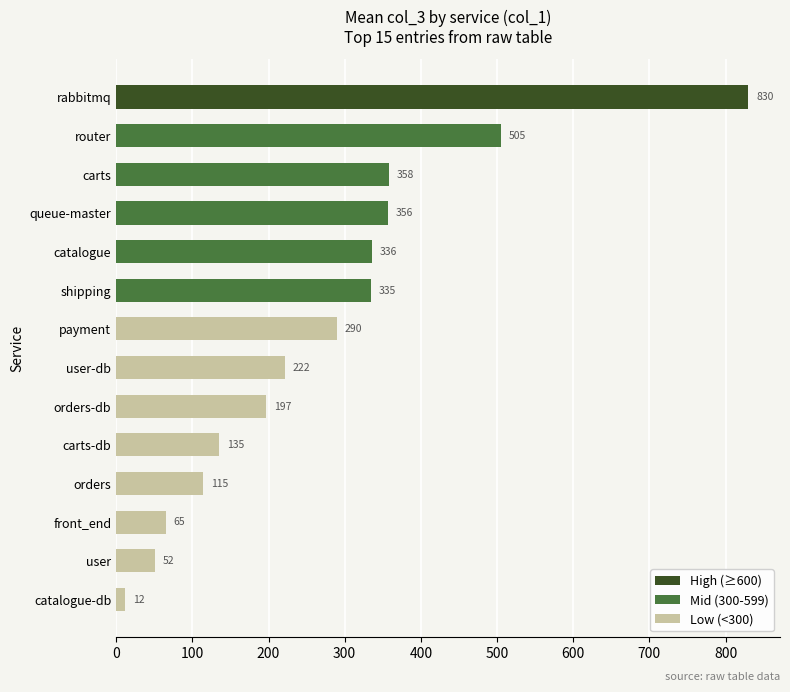

Between router and front_end, which is larger?

router